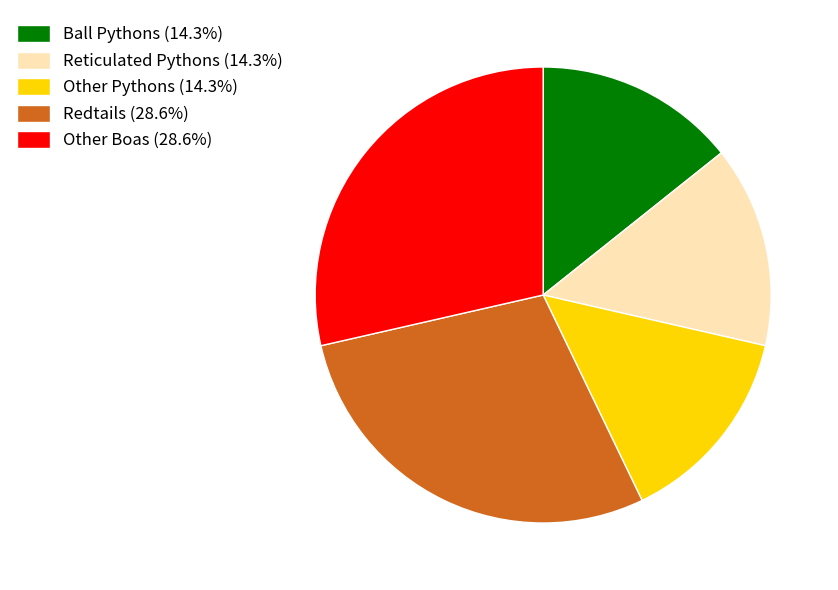

Do Other Pythons (14.3%) and Ball Pythons (14.3%) together represent more than half of the pie?

No